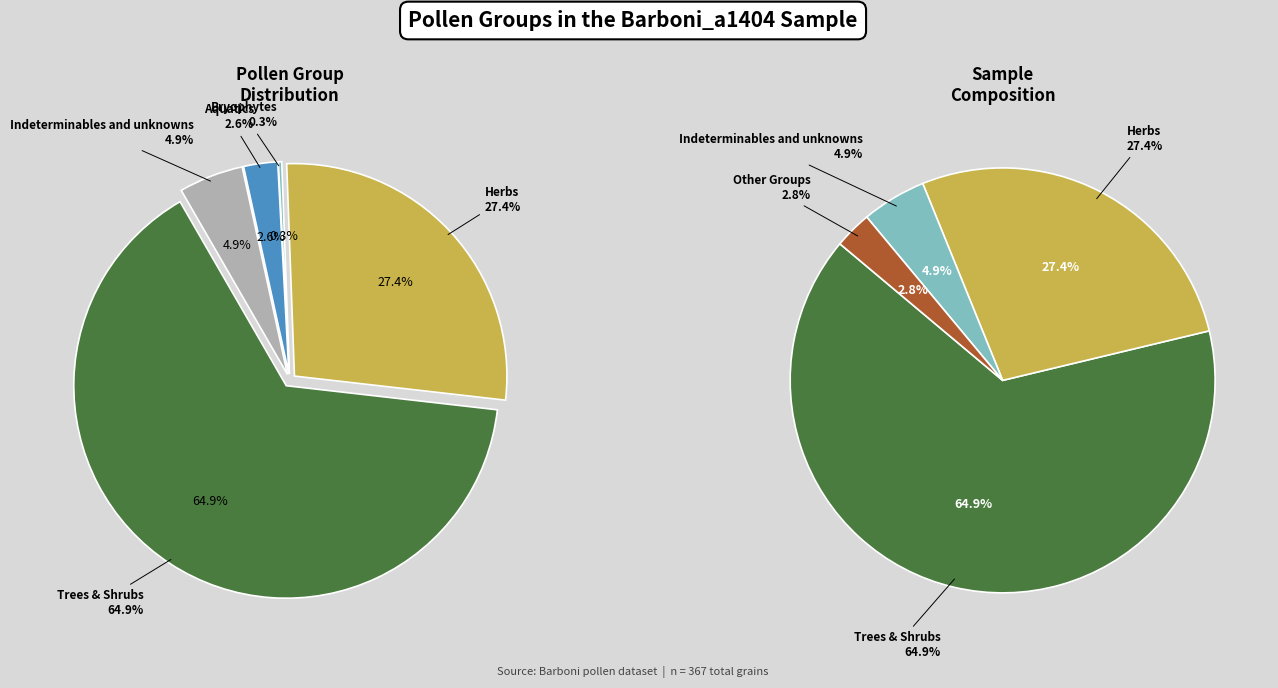

How many segments does this pie chart have?

5